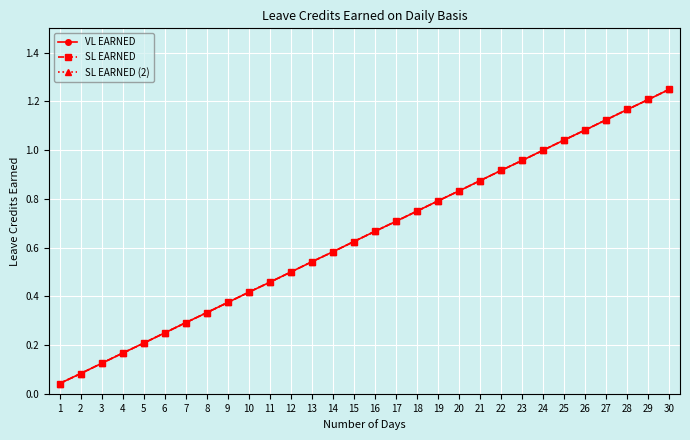

True or false: VL EARNED has more than 2 points higher than both neighbors.

False